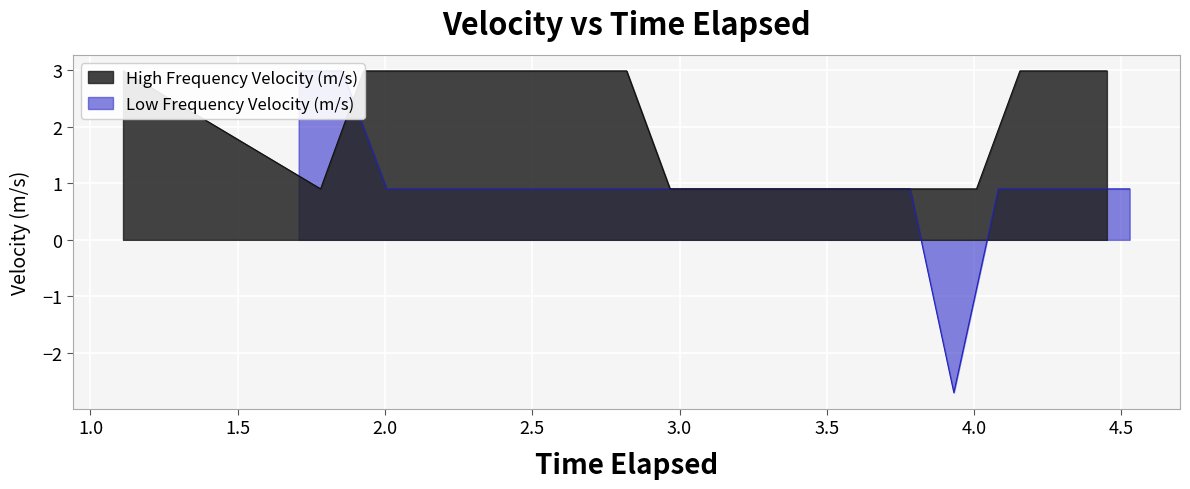

Which series ends up on top after the final intersection of High Frequency Velocity (m/s) and Low Frequency Velocity (m/s)?

High Frequency Velocity (m/s)